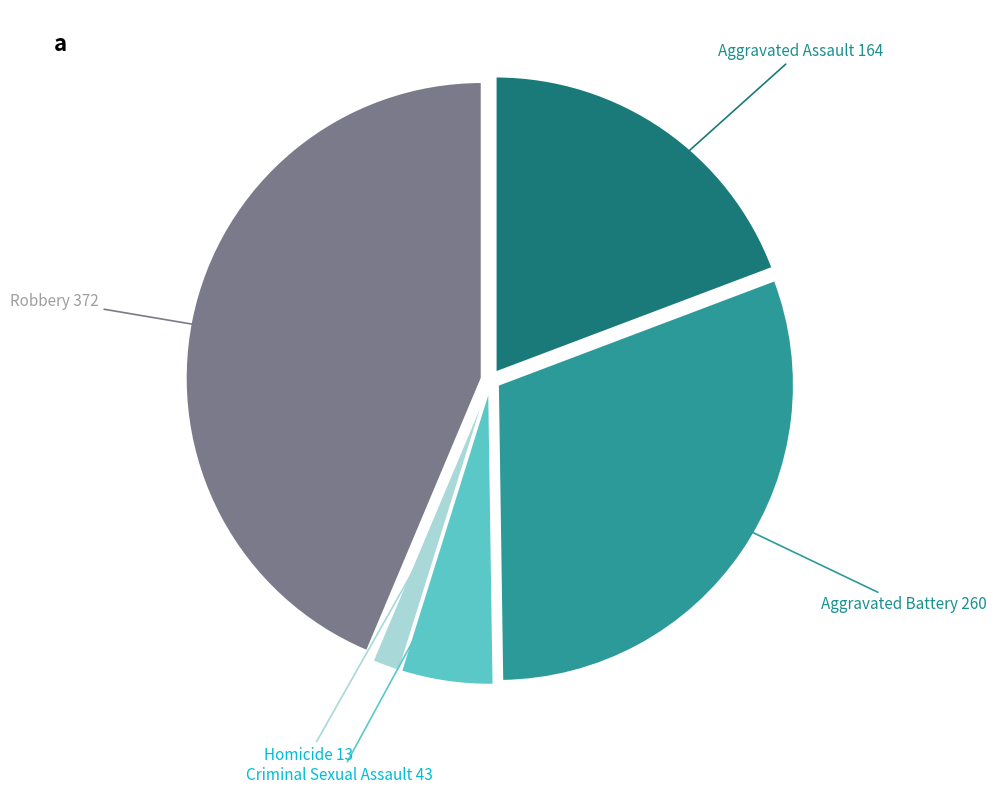

Is there any slice that represents more than half of the pie?

No